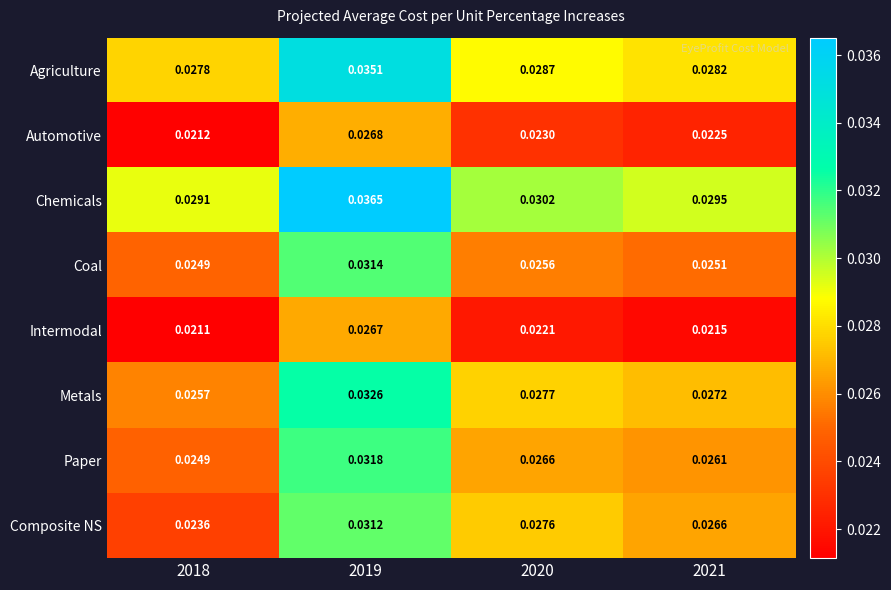

At which category does the chart reach its peak across all series?

2019